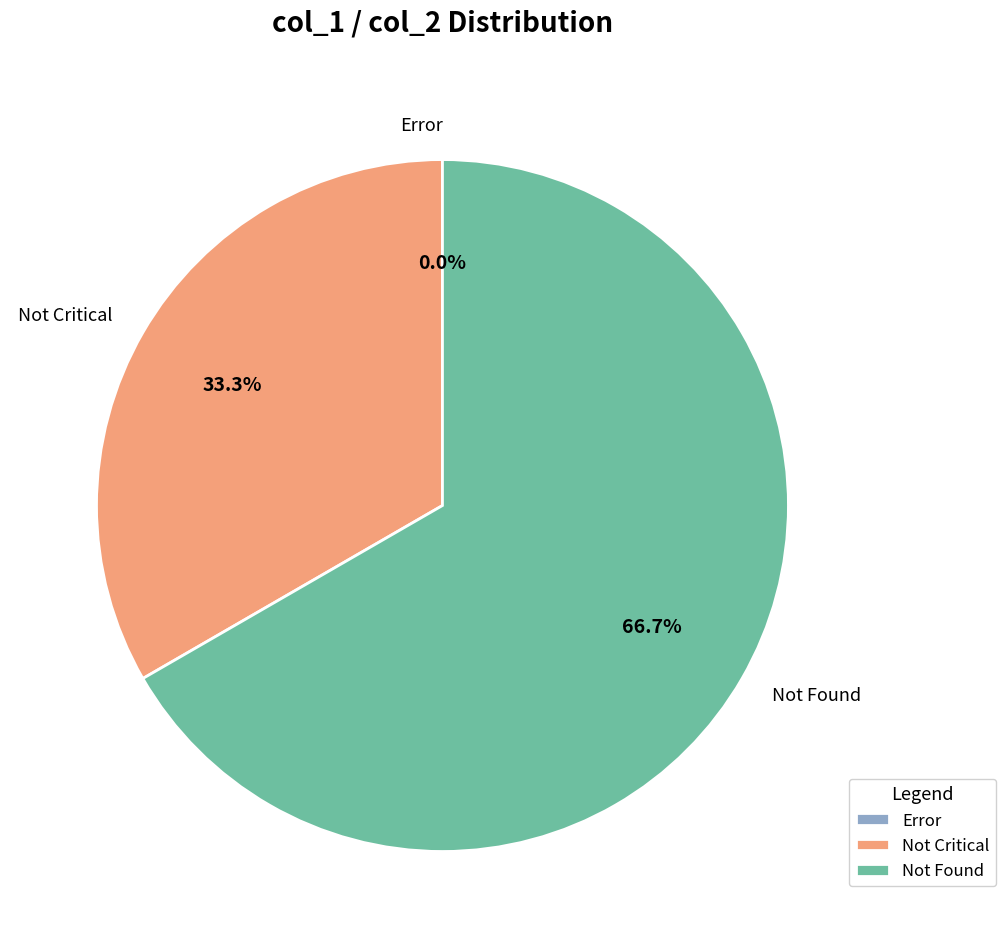

How many segments does this pie chart have?

3